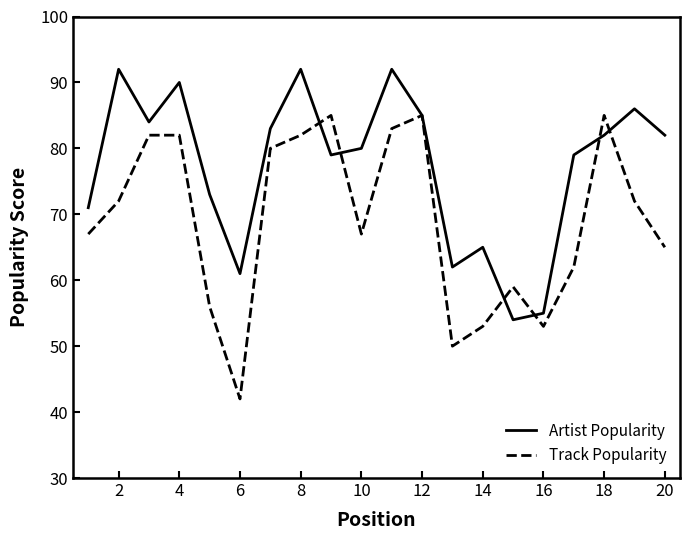

In Artist Popularity, how many points are higher than both neighbors (excluding endpoints)?

6